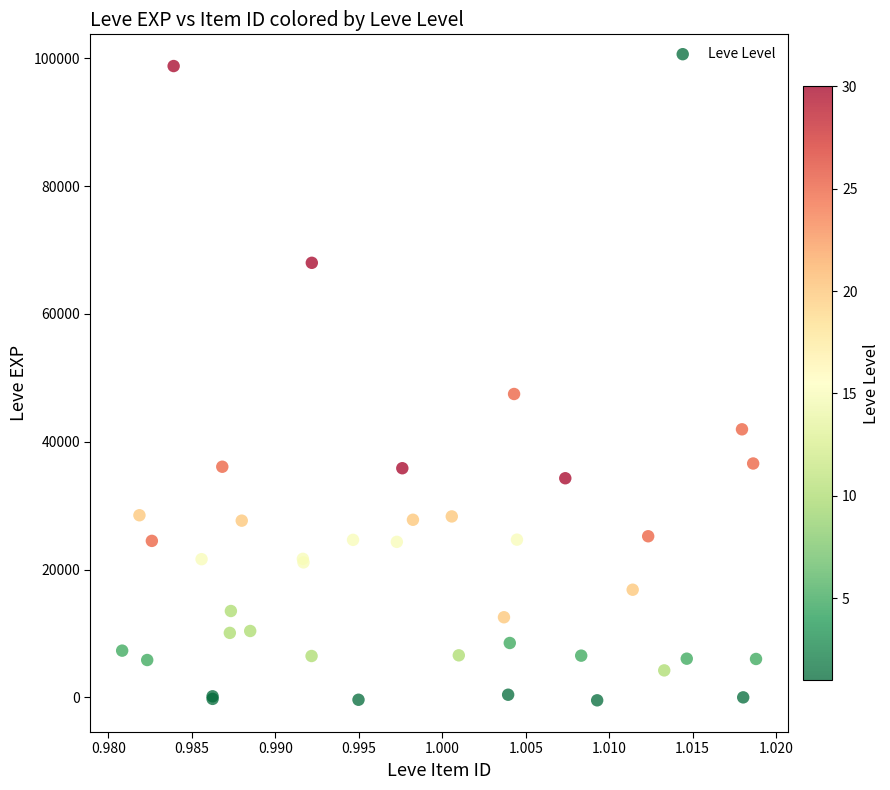

What Y value in the scatter plot is closest to 49164?

47472.2